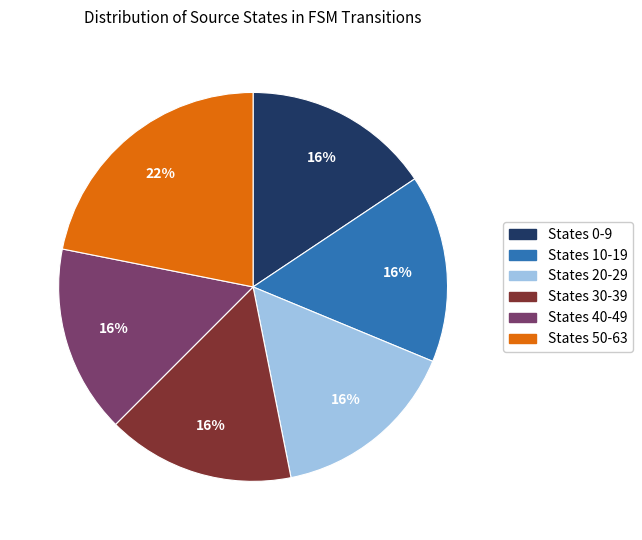

To the nearest percent, what portion does States 20-29 represent?

16%